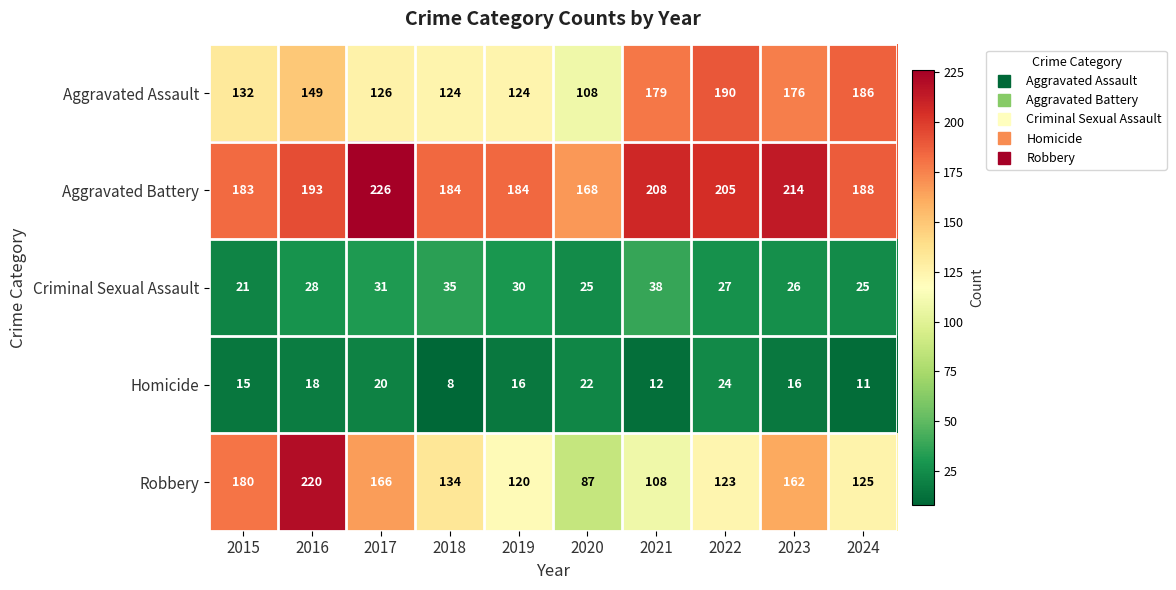

Which category has the lowest value across all series?

2018